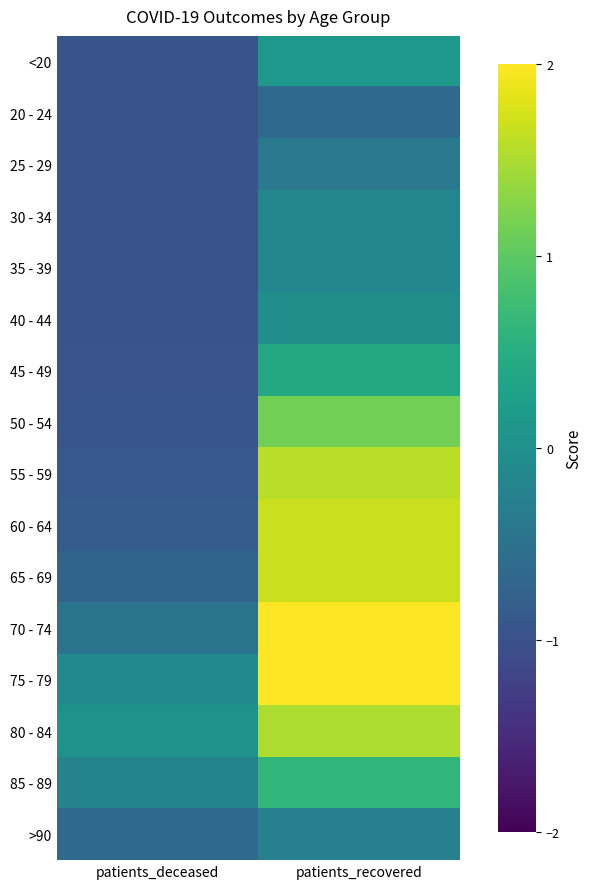

How many series are shown in this chart?

16